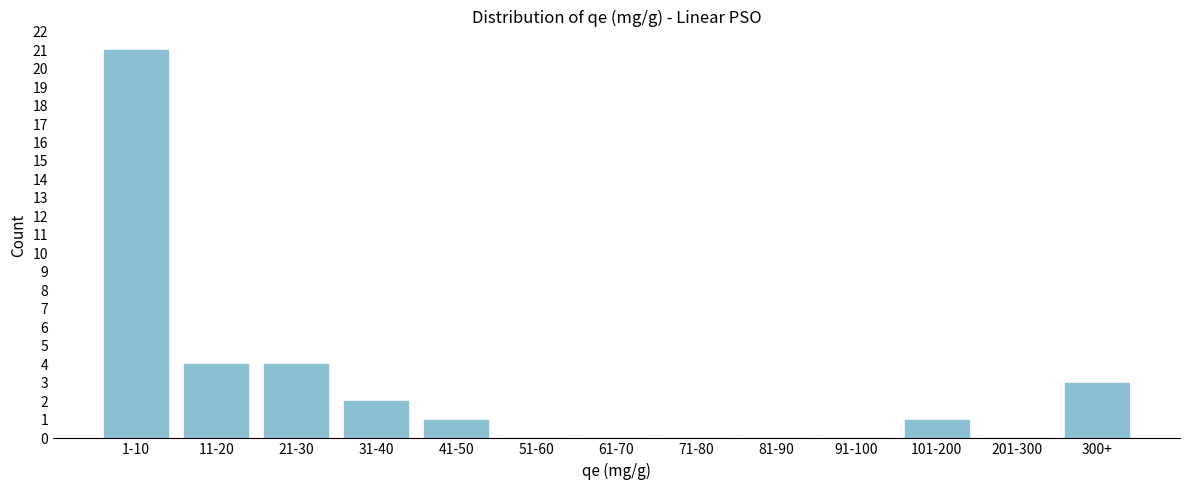

Reading left to right, list all the values displayed in this chart.

1-10=21	11-20=4	21-30=4	31-40=2	41-50=1	51-60=0	61-70=0	71-80=0	81-90=0	91-100=0	101-200=1	201-300=0	300+=3